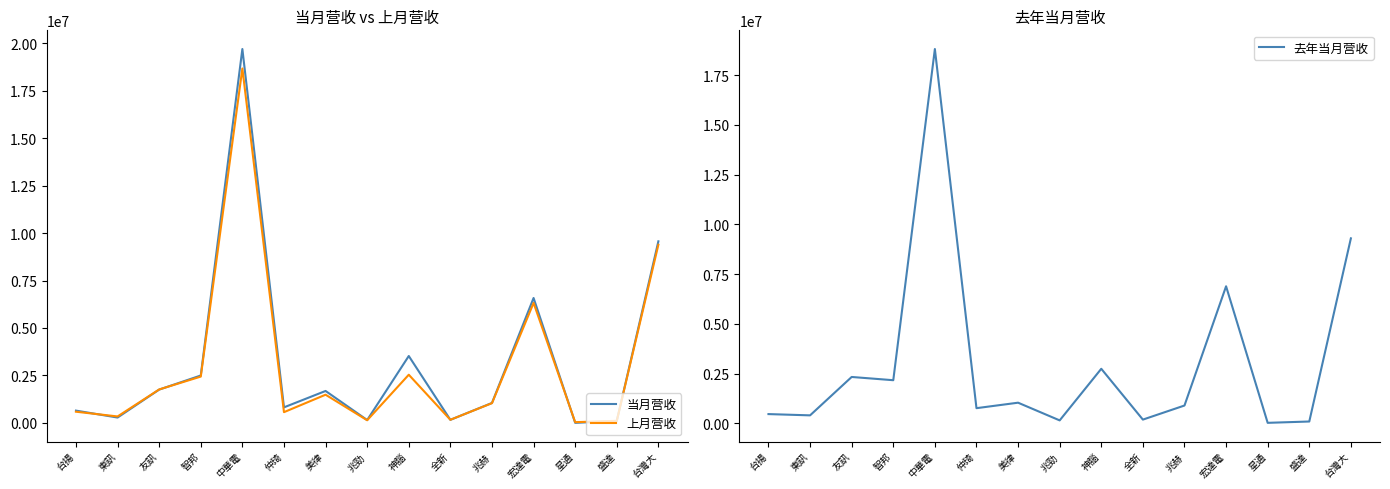

At 宏達電, list the series in order from largest to smallest.

去年当月营收, 当月营收, 上月营收